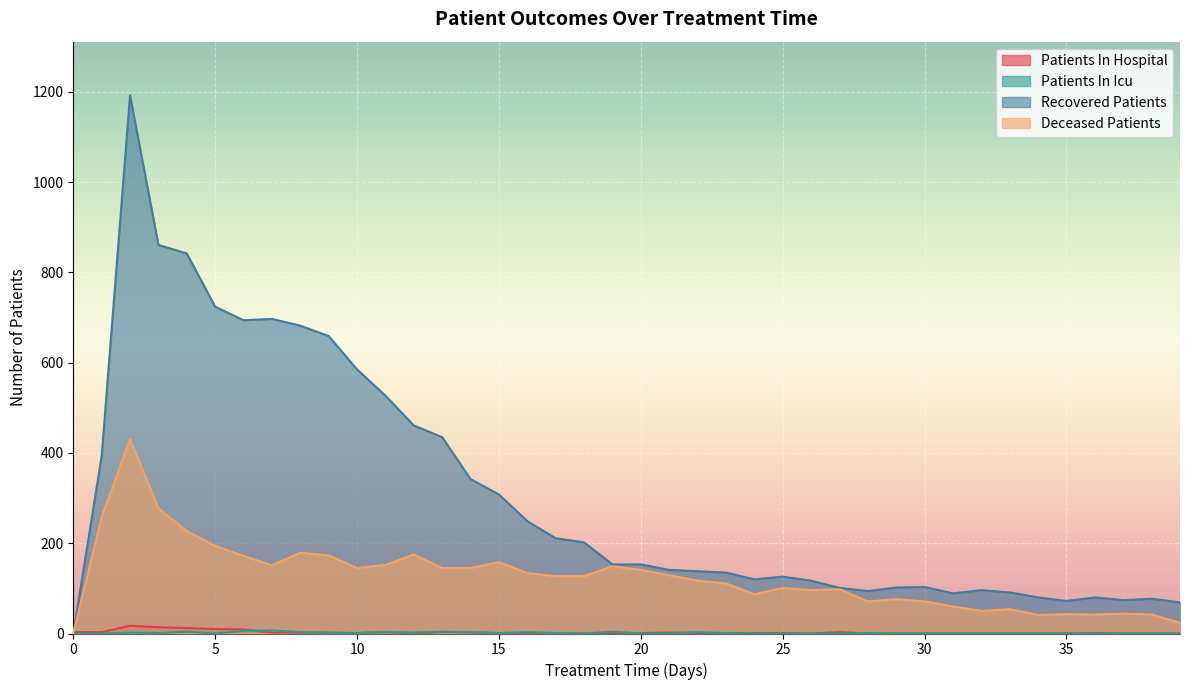

At which label is patients_in_hospital closest to 8?

6